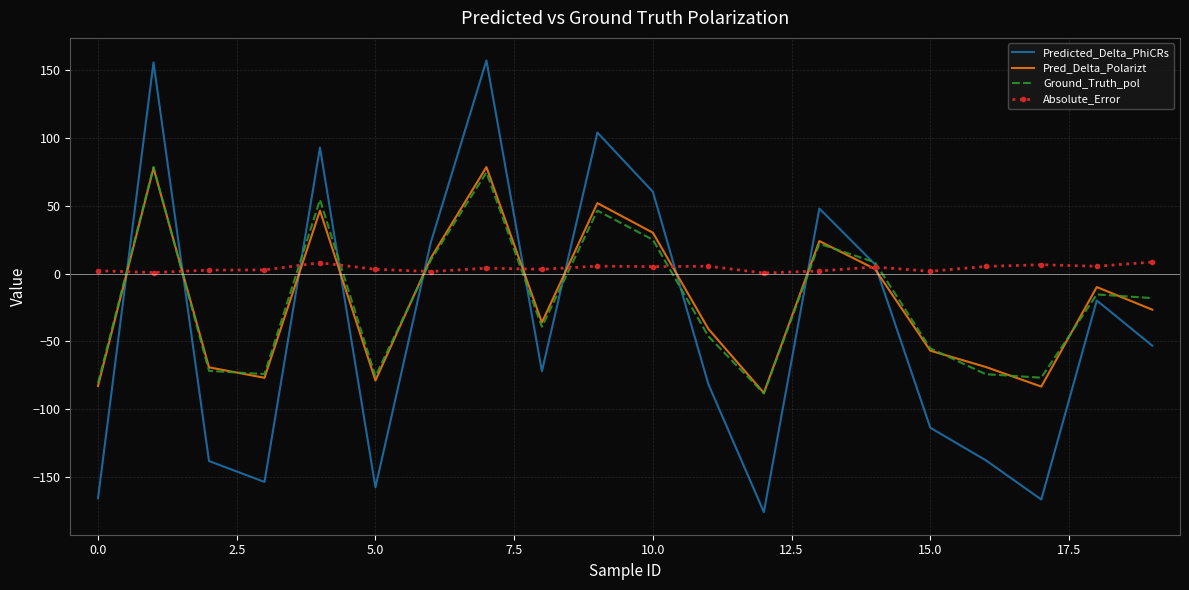

What is the greatest value displayed?

157.4